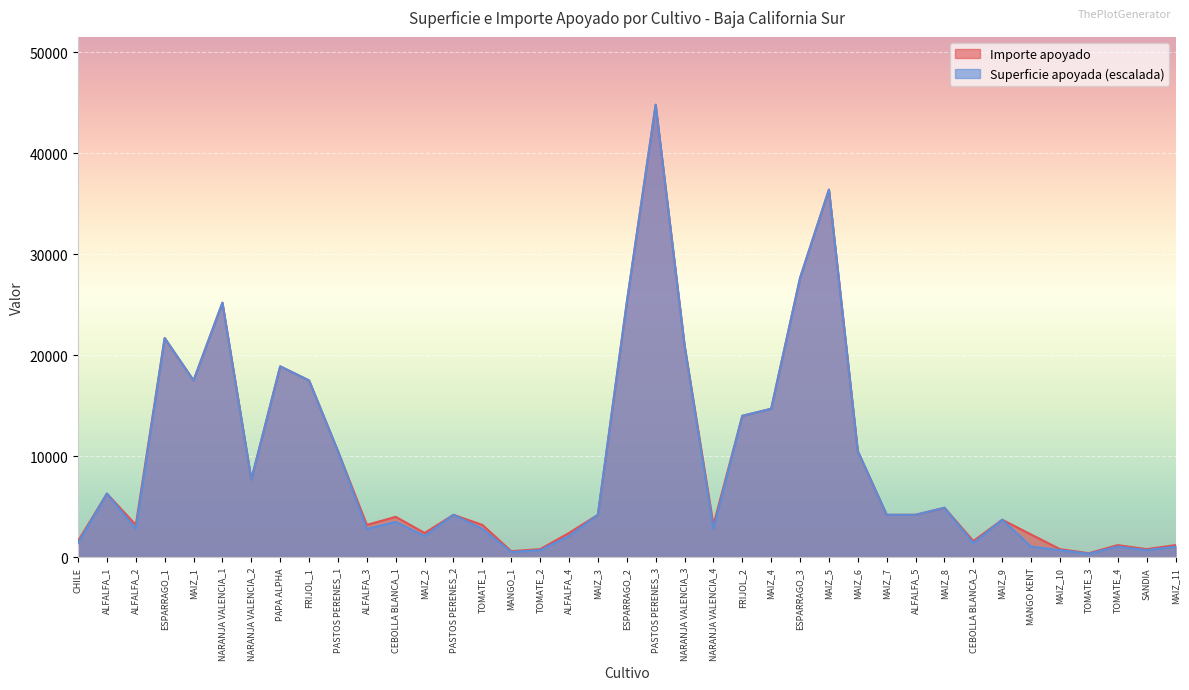

How many interior local valleys does the Importe apoyado series have?

10